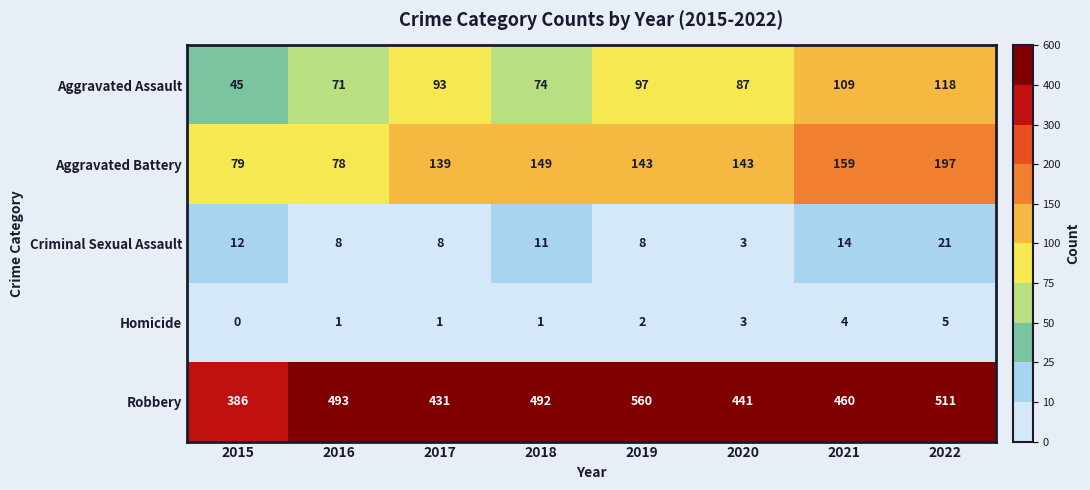

Between 2015 and 2022, which series saw the biggest shift?

Robbery